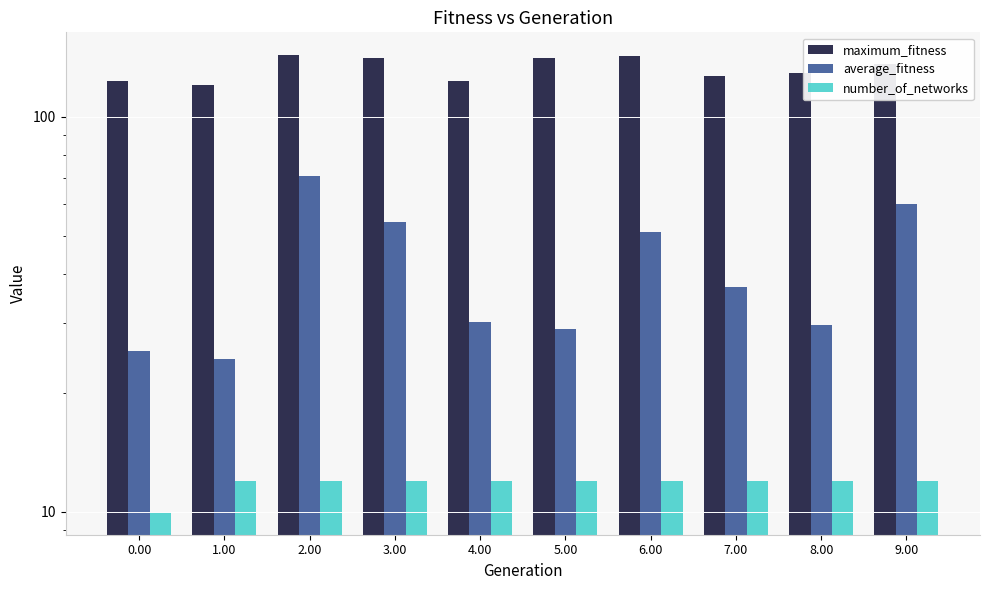

Reading right to left, list all the values displayed in this chart.

maximum_fitness: 136.0	129.0	127.0	142.0	141.0	123.0	141.0	143.0	120.0	123.0
average_fitness: 60.0	29.8	37.1	51.2	29.0	30.2	54.0	70.7	24.4	25.6
number_of_networks: 12.0	12.0	12.0	12.0	12.0	12.0	12.0	12.0	12.0	10.0